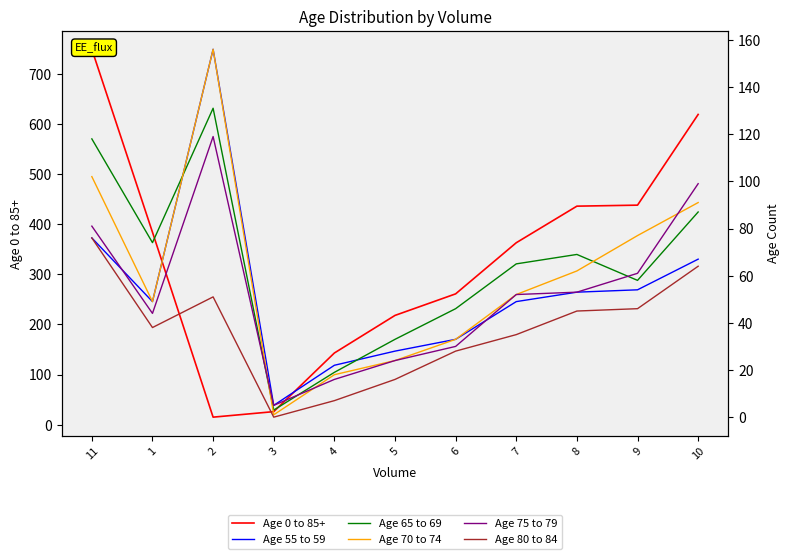

The Age 65 to 69 series shows 28 at 1. True or false?

False